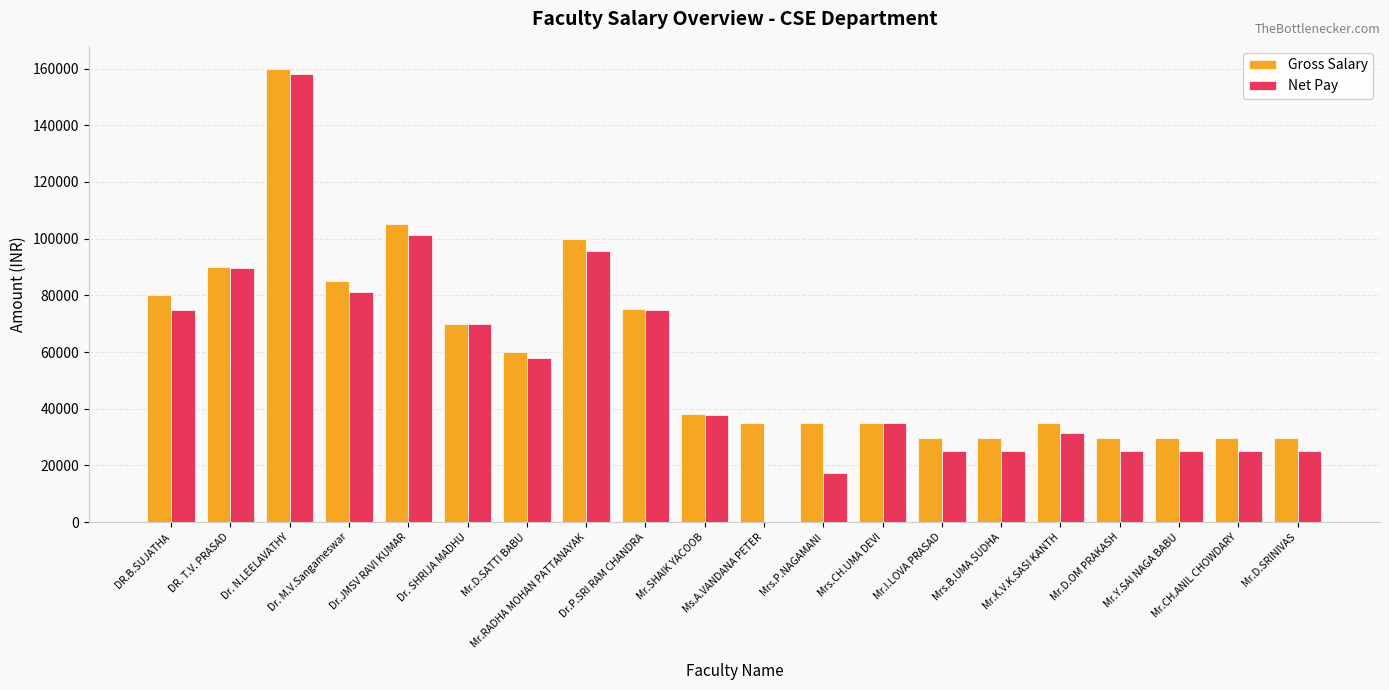

True or false: Gross Salary has a value of 48847.9 at Mr.D.SRINIVAS.

False